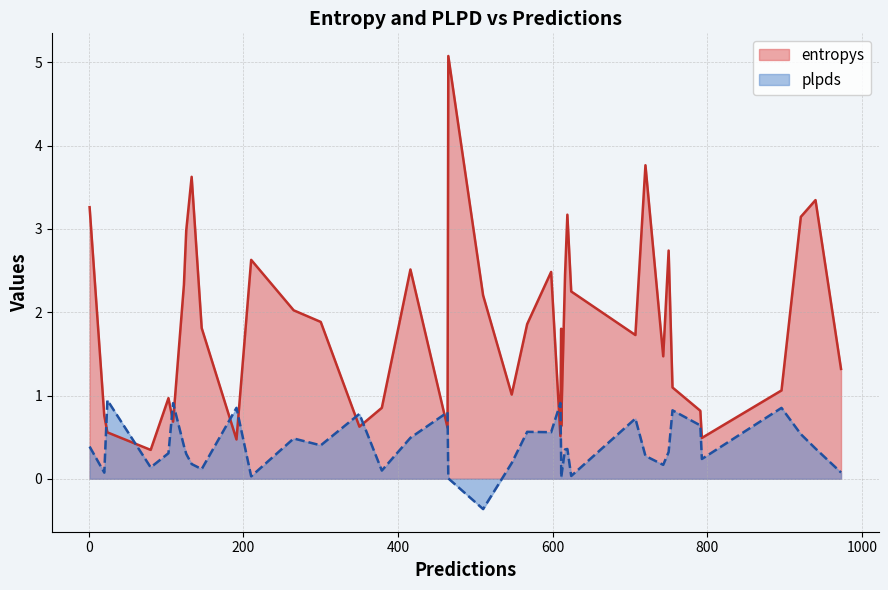

Rank the series at 611 from highest to lowest value.

entropys, plpds